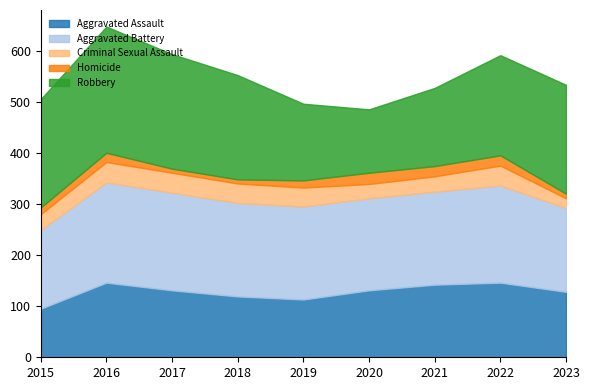

Where is the first local maximum for Robbery?

2016